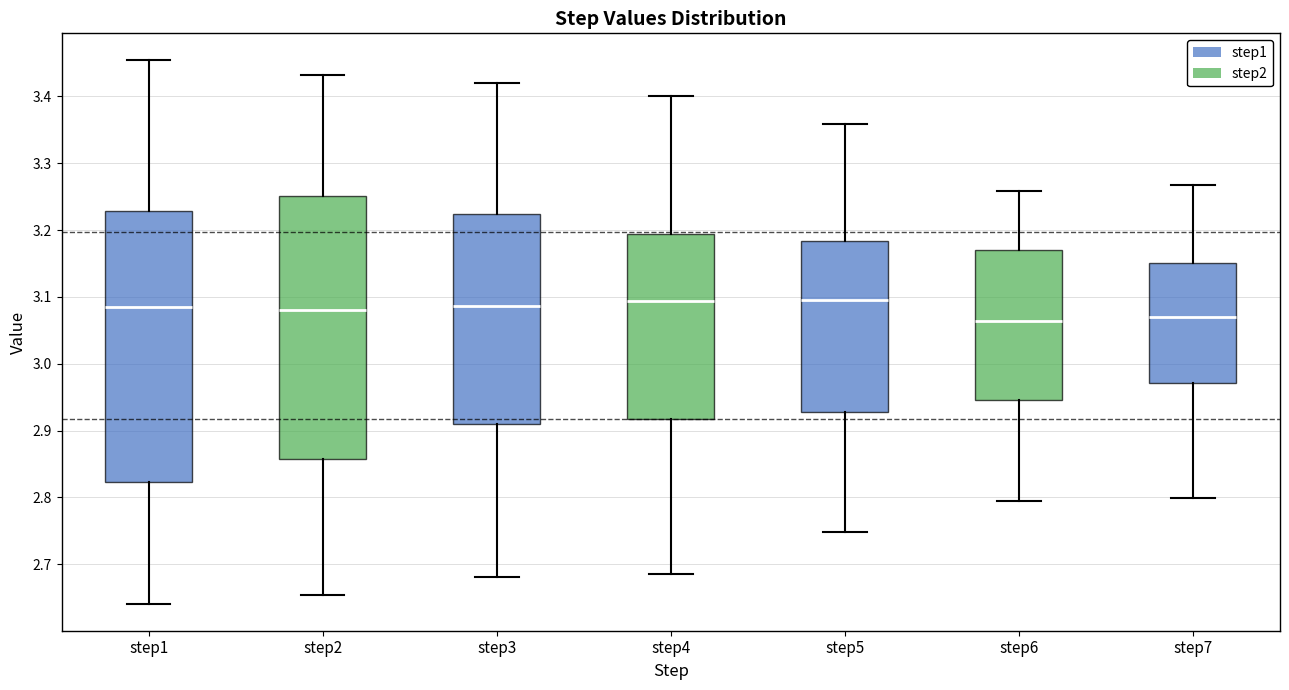

Where does the median line of the box for step4 sit on the y-axis? The values are not printed on the chart, so give them approximately, as read against the axis.

3.09